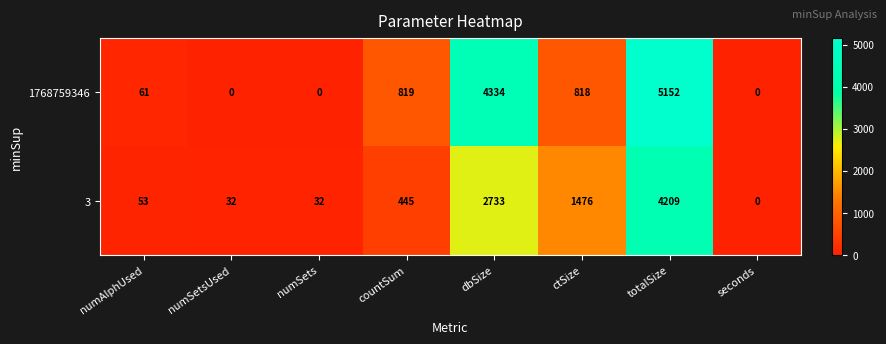

At which label is 3 closest to 2104?

ctSize